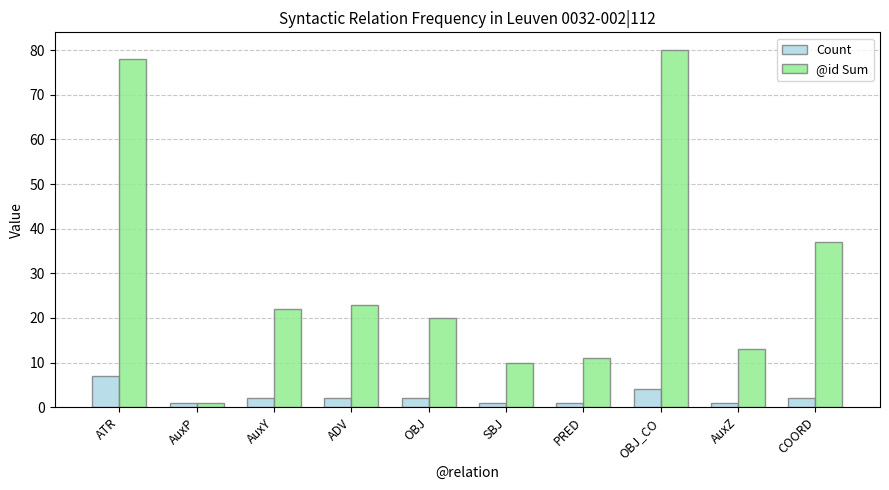

At how many categories does at least one series exceed 41?

2